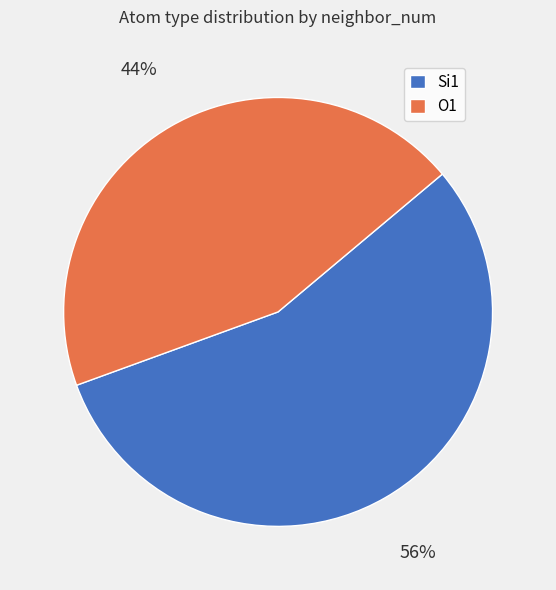

Rank the categories by value from lowest to highest.

O1, Si1